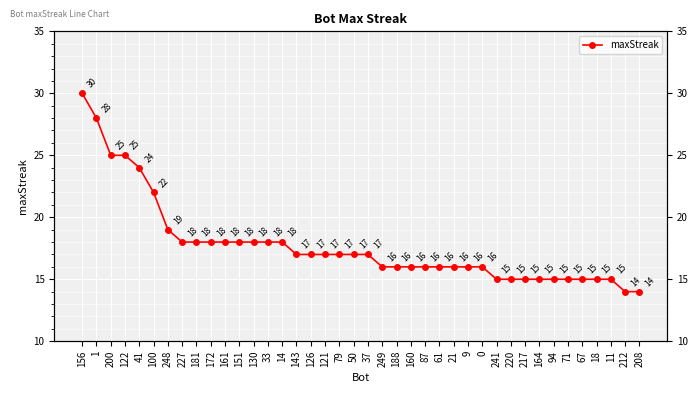

Rank the categories by value from lowest to highest.

212, 208, 241, 220, 217, 164, 94, 71, 67, 18, 11, 249, 188, 160, 87, 61, 21, 9, 0, 143, 126, 121, 79, 50, 37, 227, 181, 172, 161, 151, 130, 33, 14, 248, 100, 41, 200, 122, 1, 156